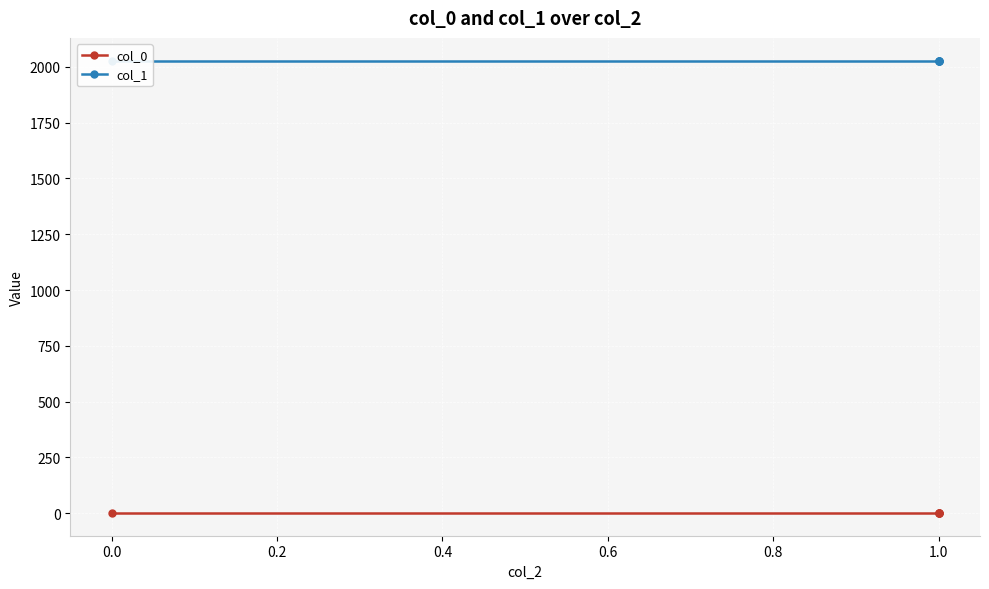

True or false: col_1 and col_0 cross at least once.

False